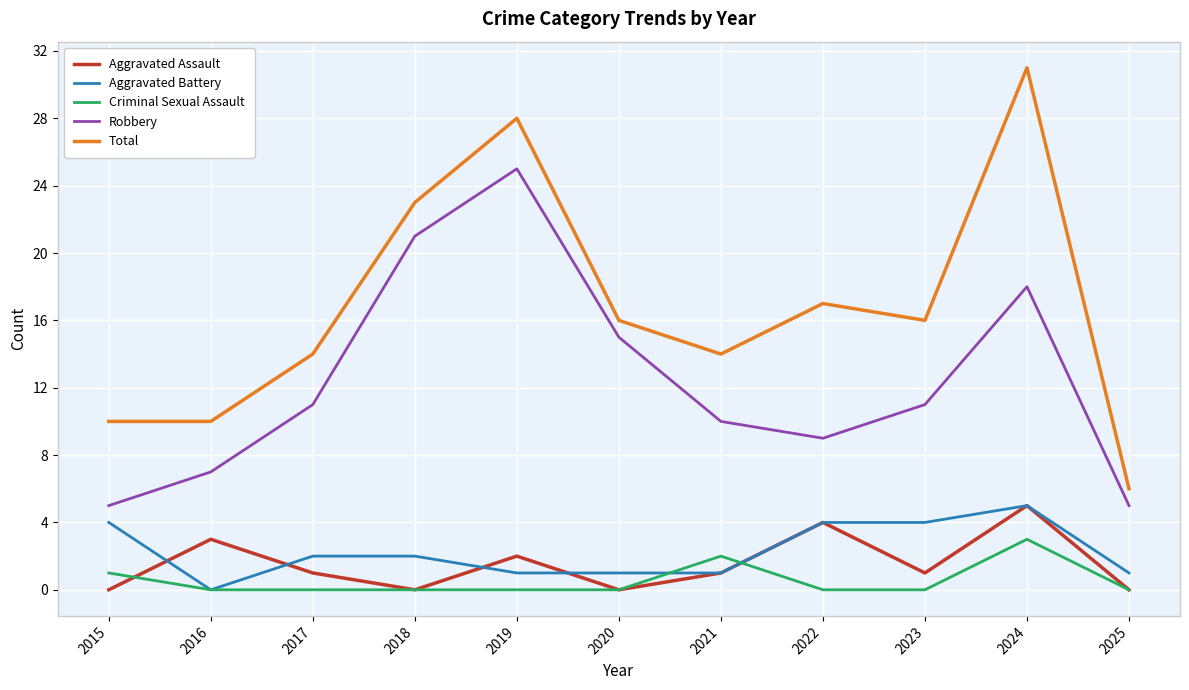

The Robbery series shows 11 at 2017. True or false?

True